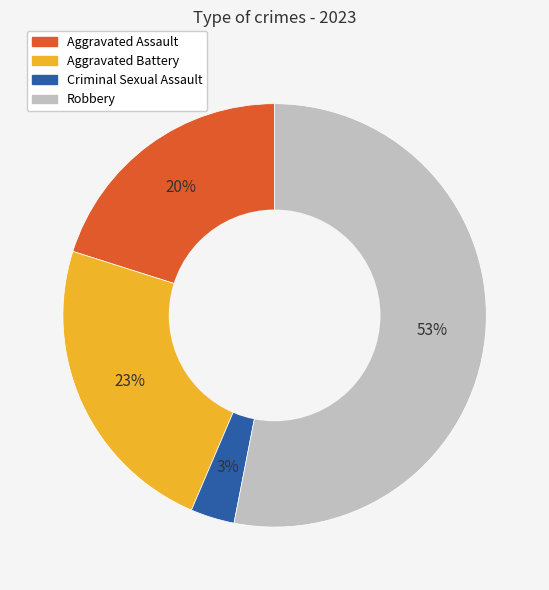

Count the number of slices in the pie.

4